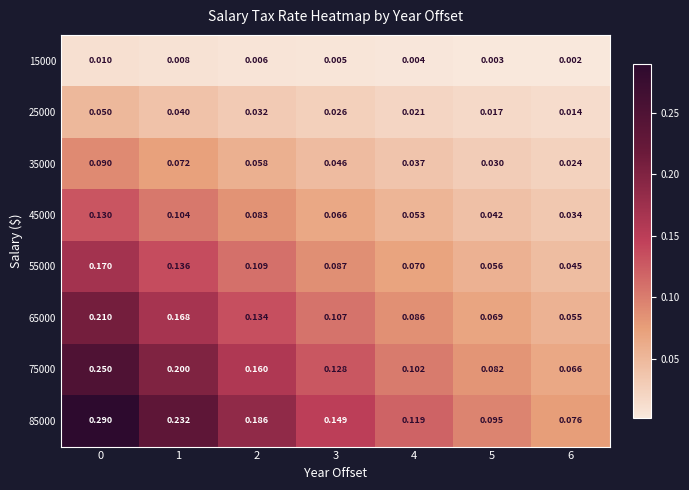

Which series has the largest range (max minus min)?

85000